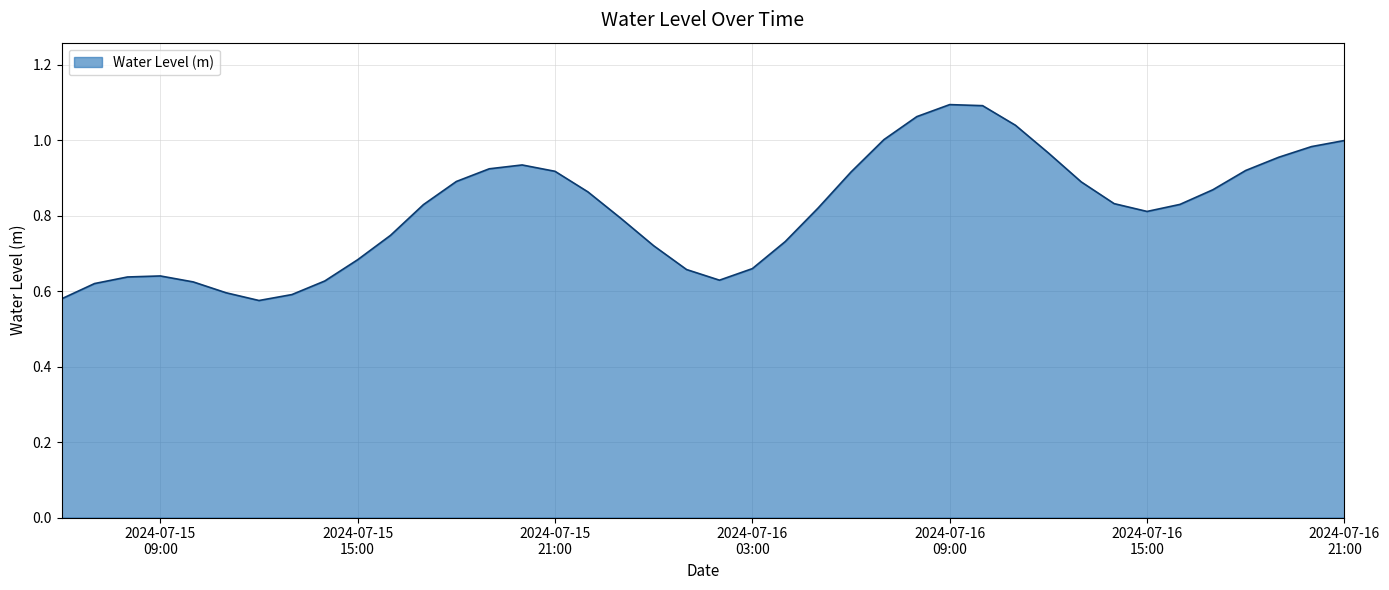

What is the difference between the maximum and minimum values?

0.5